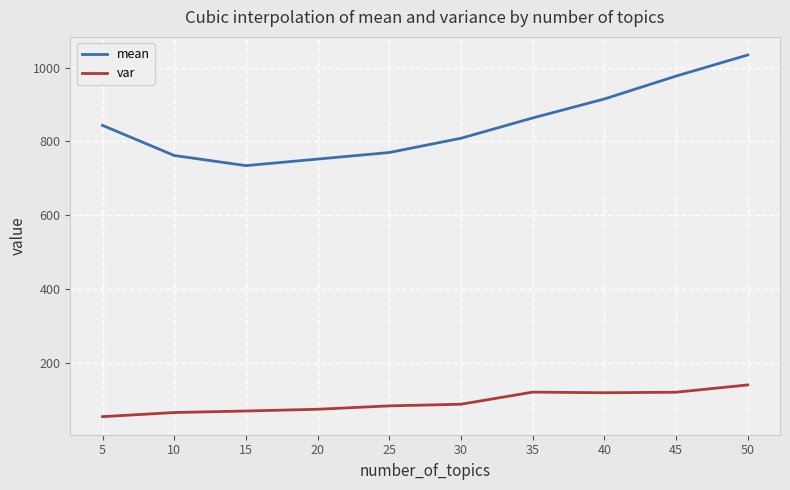

Rank the series by their maximum value, from lowest to highest.

var, mean